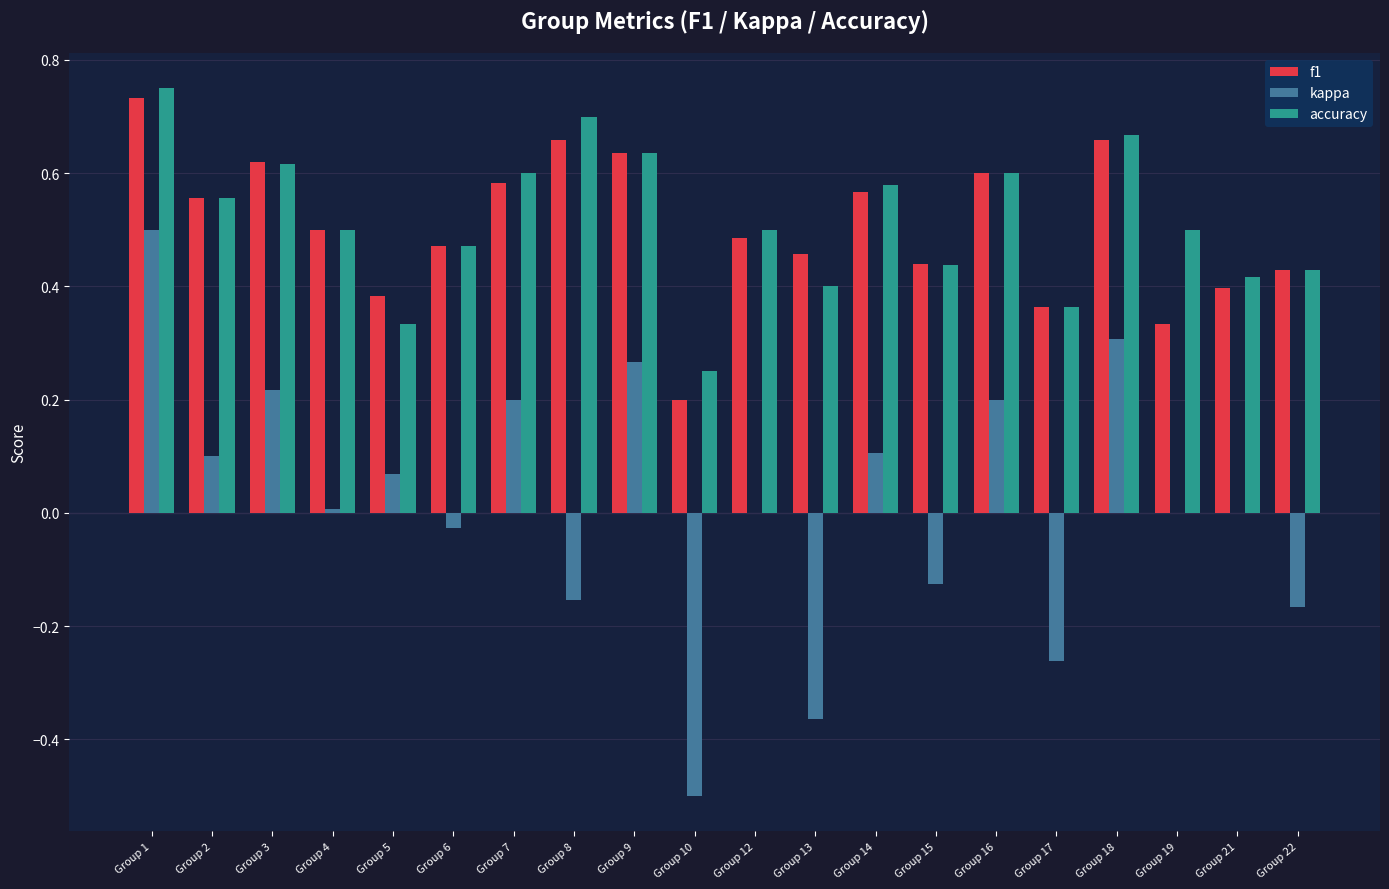

The value of f1 at Group 2 is 0.9. True or false?

False